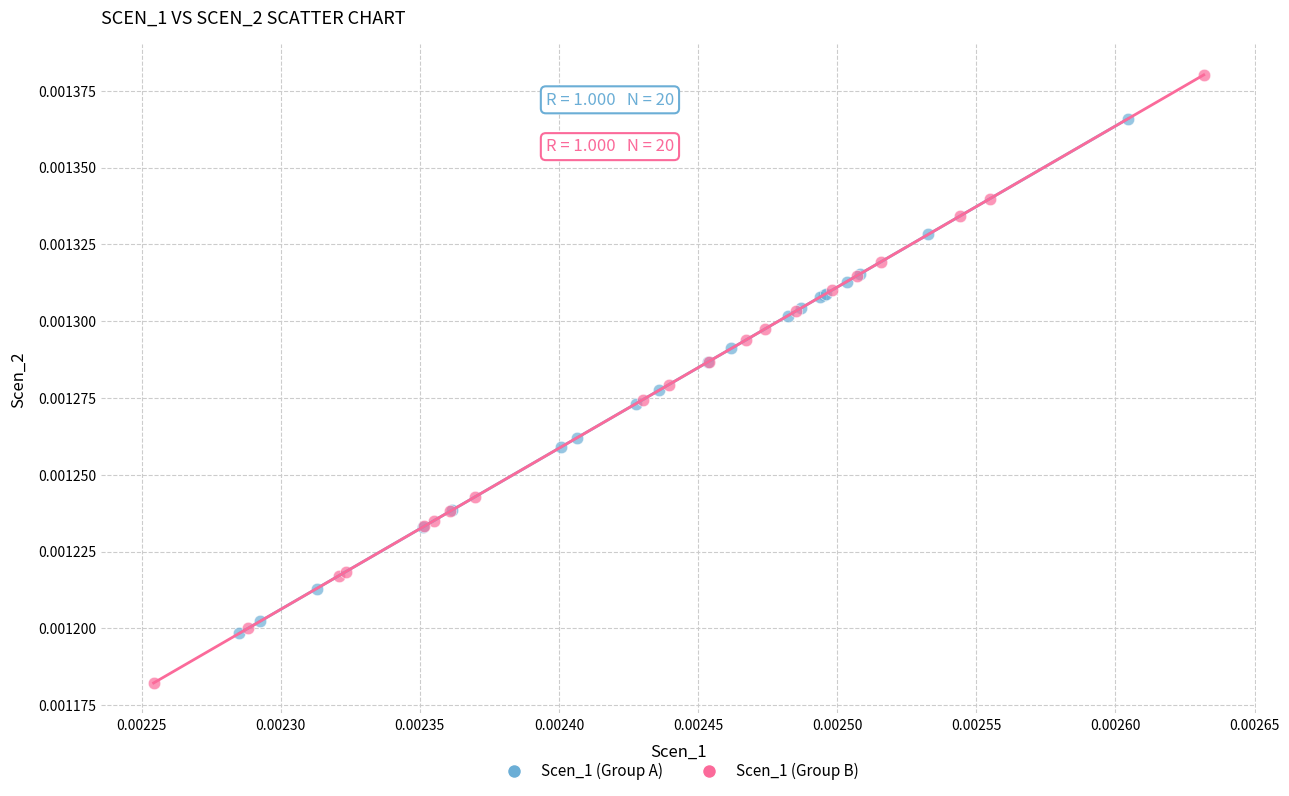

Which series contains the highest Y value?

Scen_1 (Group B)